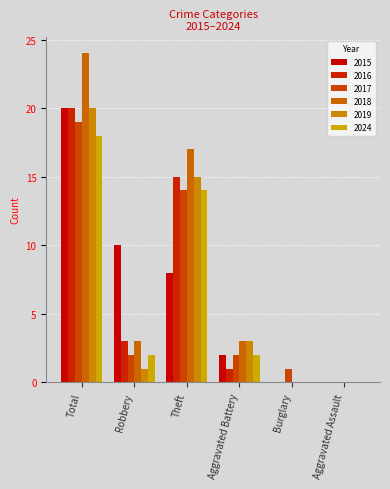

Which label corresponds to the smallest value in the chart?

Burglary